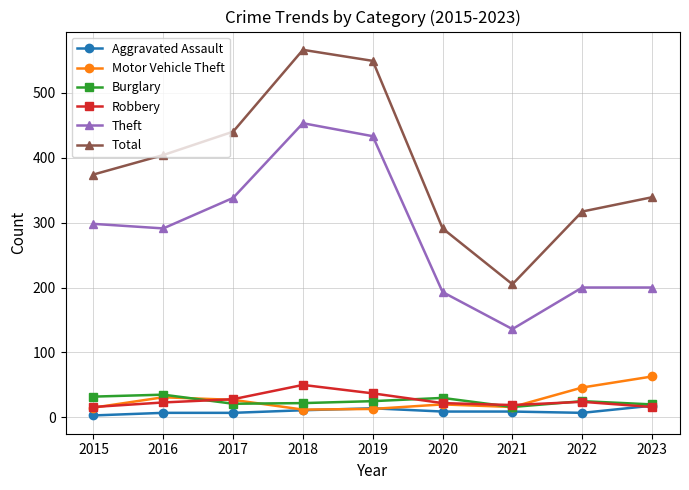

Which series changed the most between 2015 and 2021?

Total